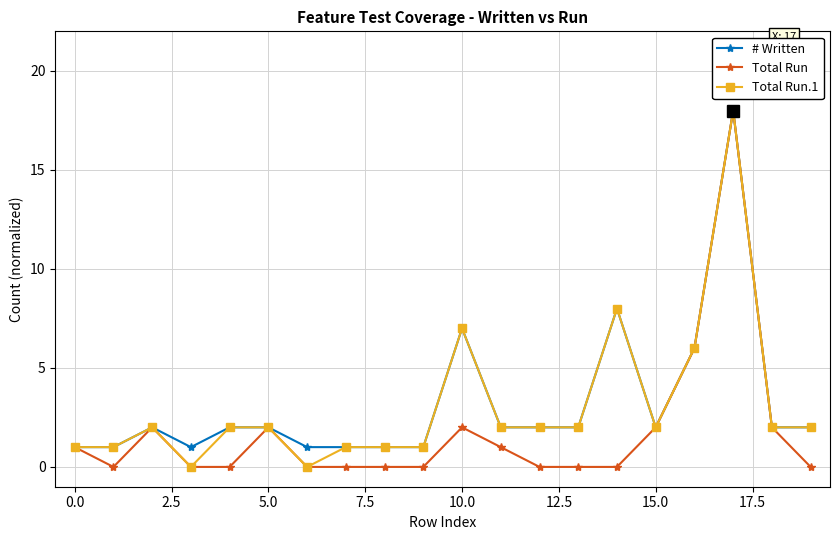

True or false: # Written has more than 1 points higher than both neighbors.

True